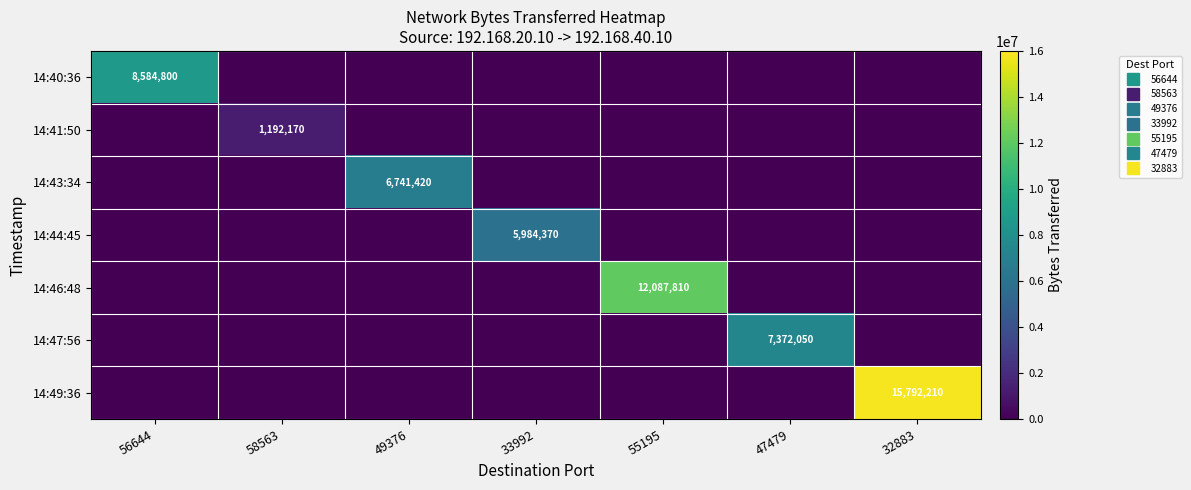

How many data points does each series have?

7